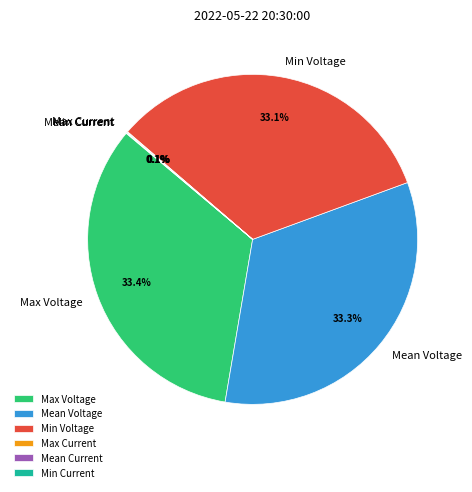

What percentage is NOT represented by Min Voltage?

66.9%